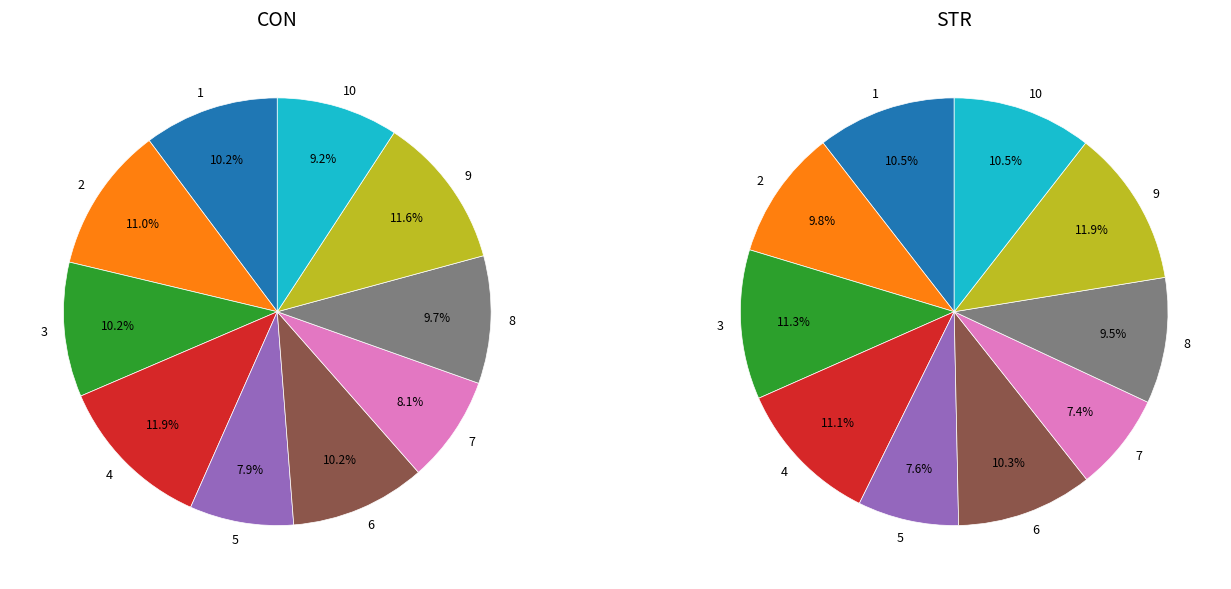

To the nearest percent, what is the difference between the largest and smallest slice percentages?

4%